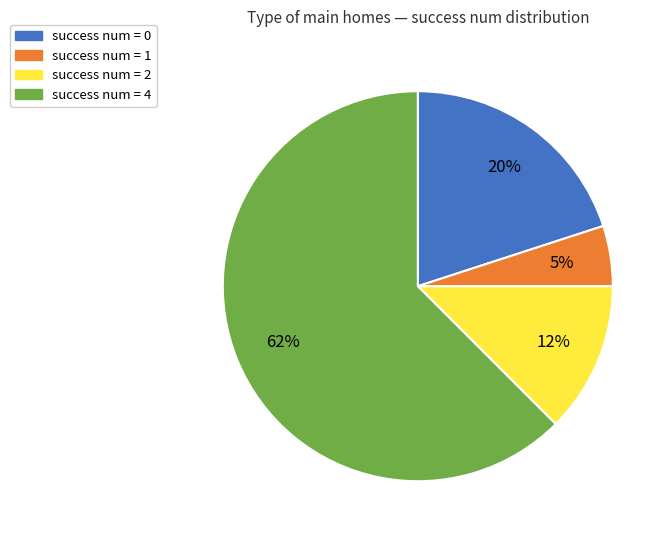

Does any single category account for the majority?

Yes